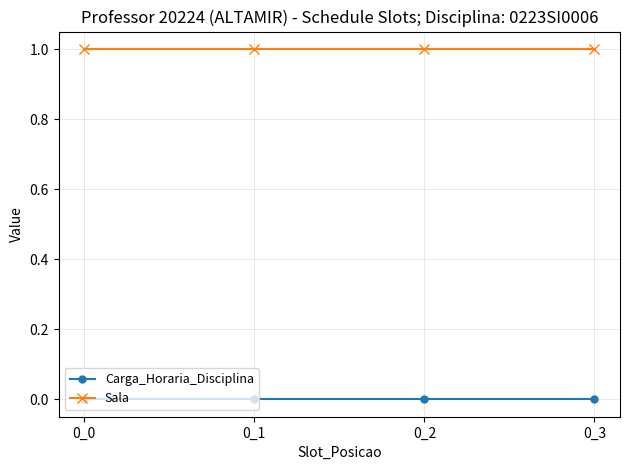

True or false: Sala and Carga_Horaria_Disciplina intersect in this chart.

False